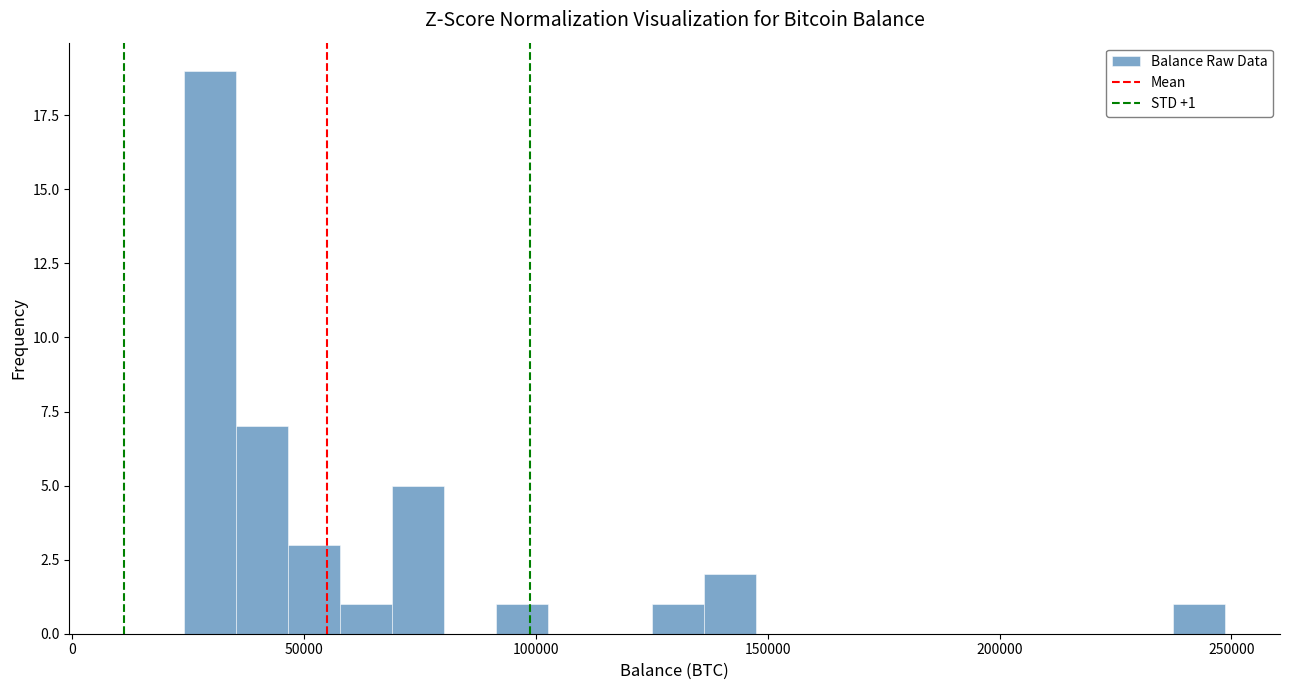

Read against the x-axis, roughly where is the centre of the tallest bar?

30000